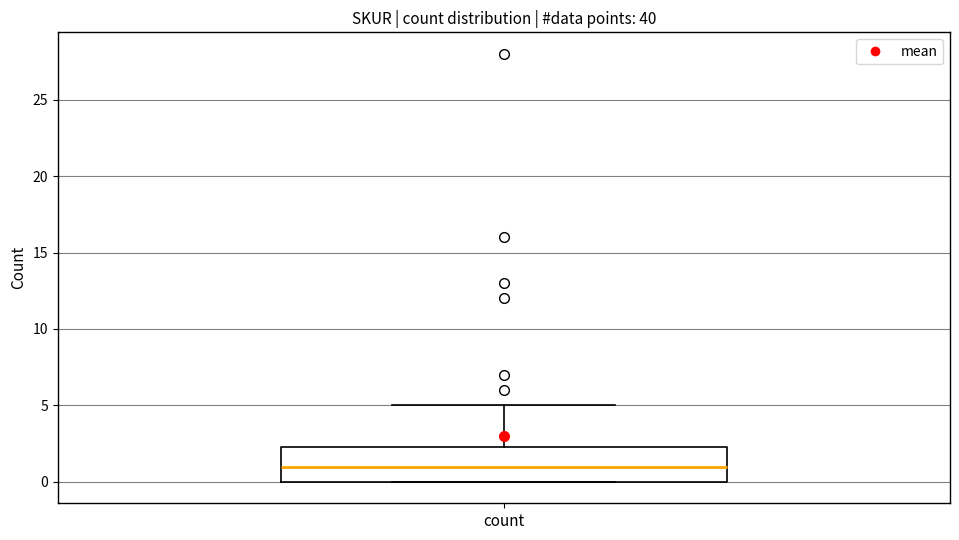

Transcribe this box plot: give where the median line is, the range the box spans, and where the two whiskers end, as read against the y-axis. The values are not printed on the chart, so give them approximately, as read against the axis.

median 1.0, box 0.0 to 2.5, whiskers 0.0 to 5.0